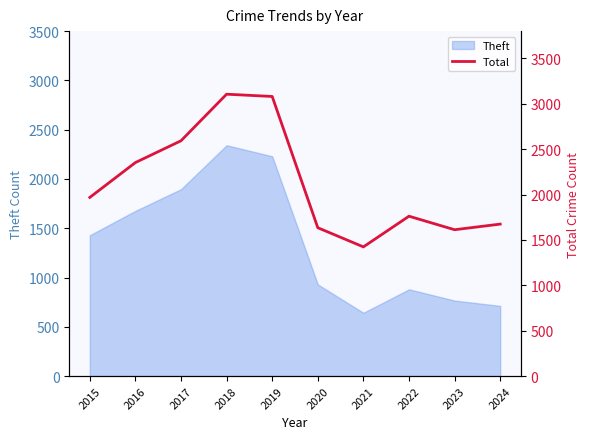

At which label is Theft closest to 1492?

2015